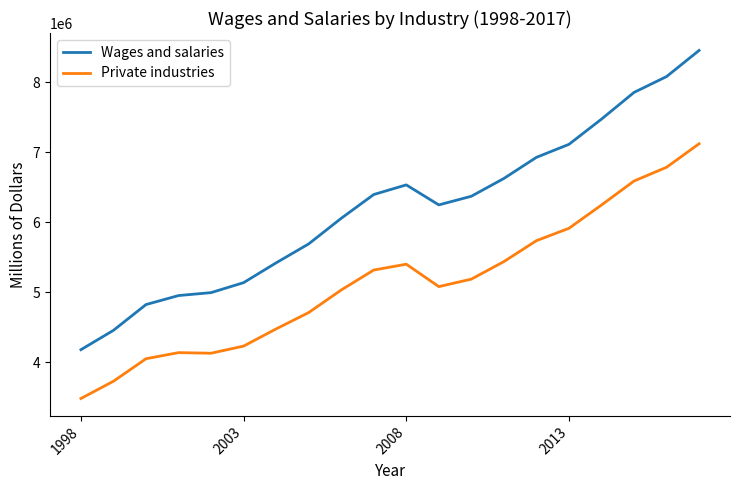

What is the sum of all Wages and salaries values?

123805798